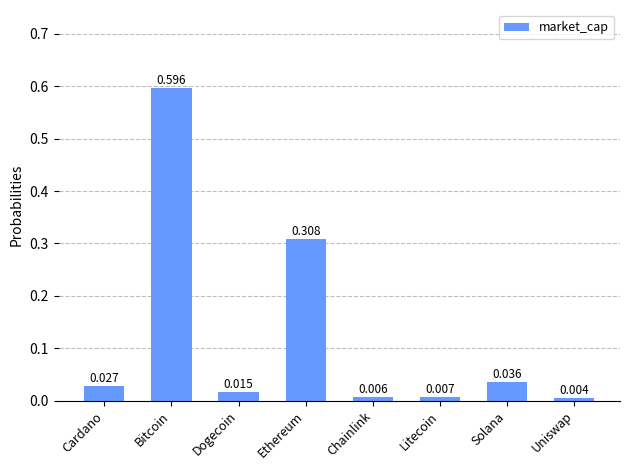

Which label corresponds to the largest value in the chart?

Bitcoin